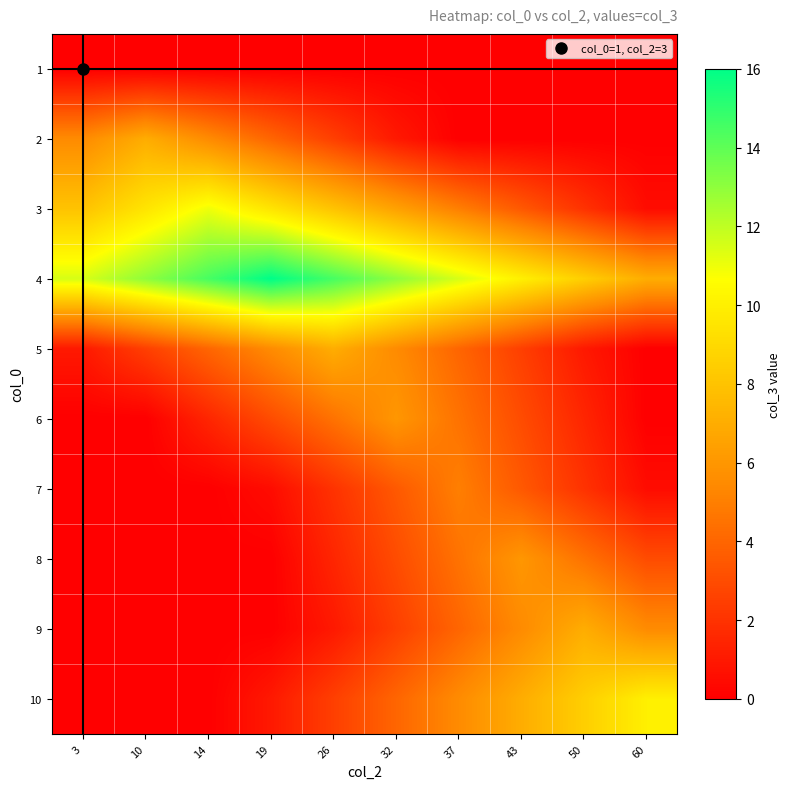

What is the greatest value displayed?

16.0